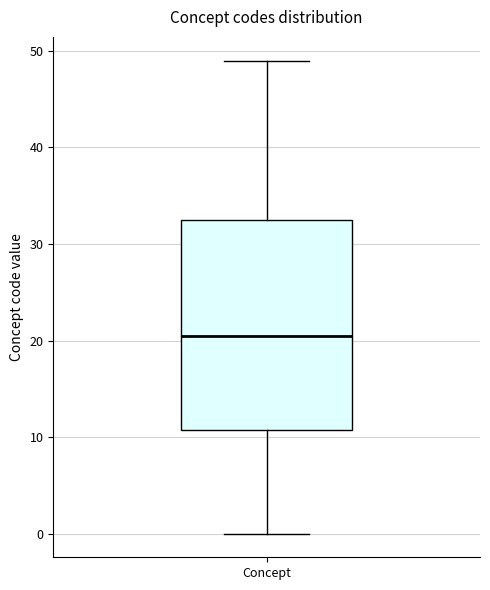

Where does the upper whisker of the box for Concept end on the y-axis? The values are not printed on the chart, so give them approximately, as read against the axis.

49